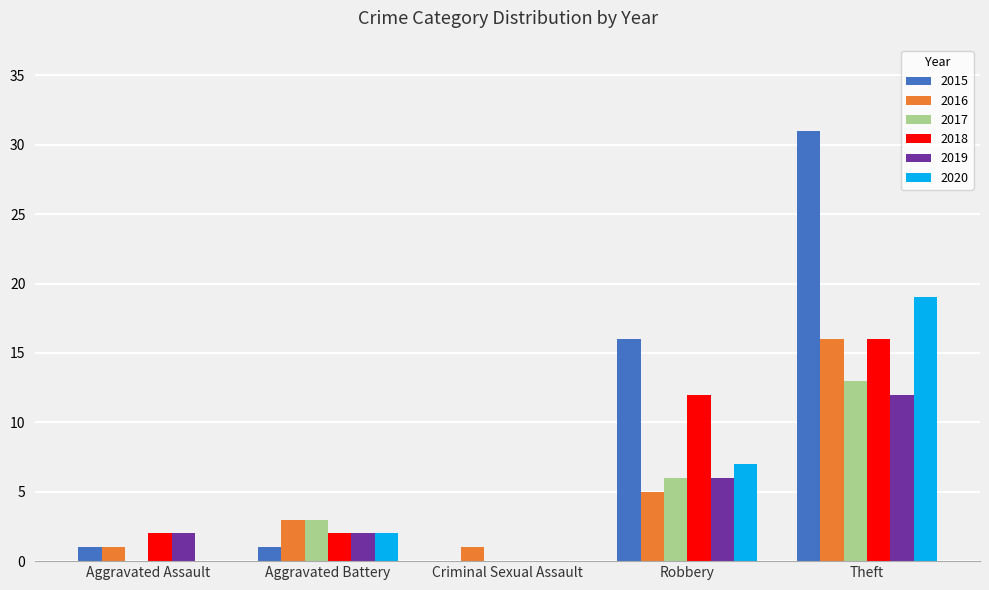

Count the number of categories in the chart.

5